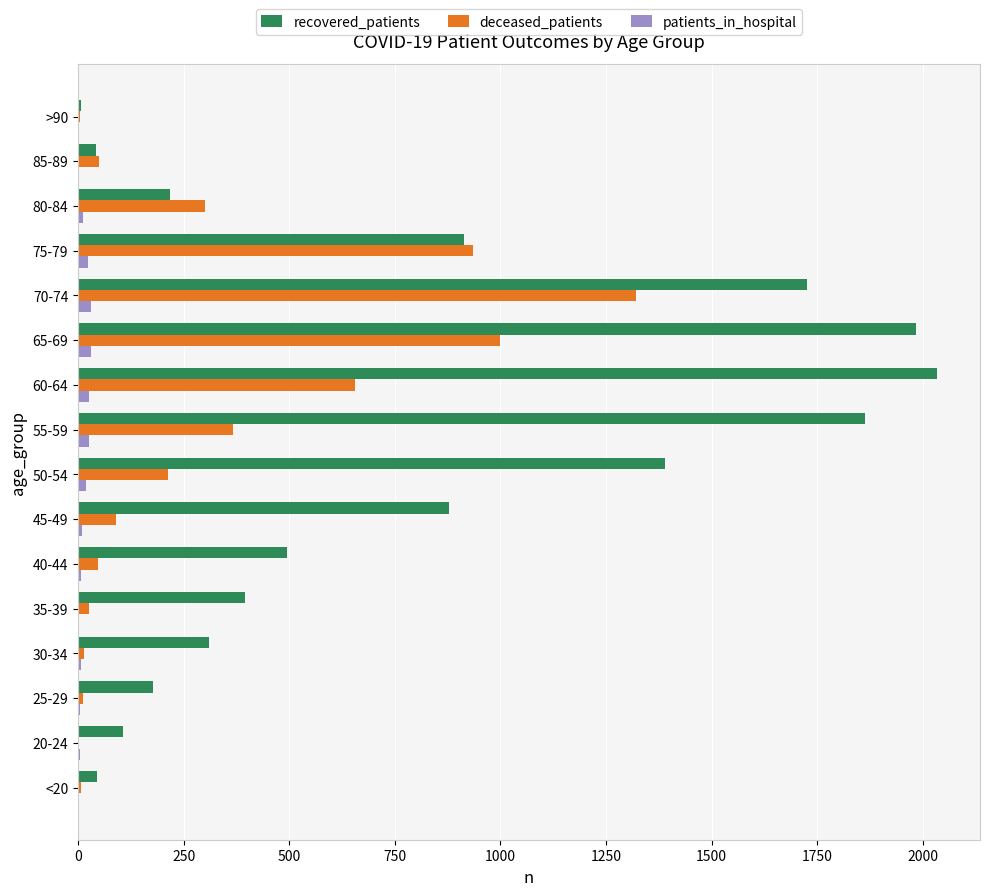

What is the greatest value displayed?

2034